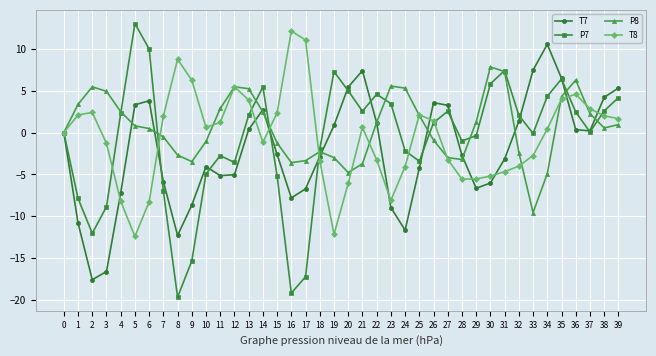

What is the maximum value shown in the chart?

13.0